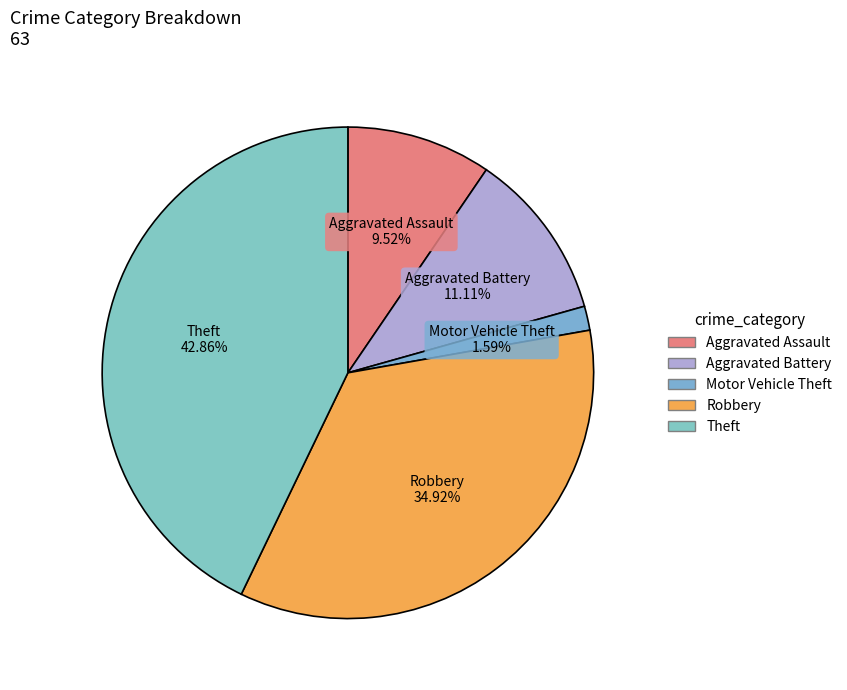

How many segments does this pie chart have?

5